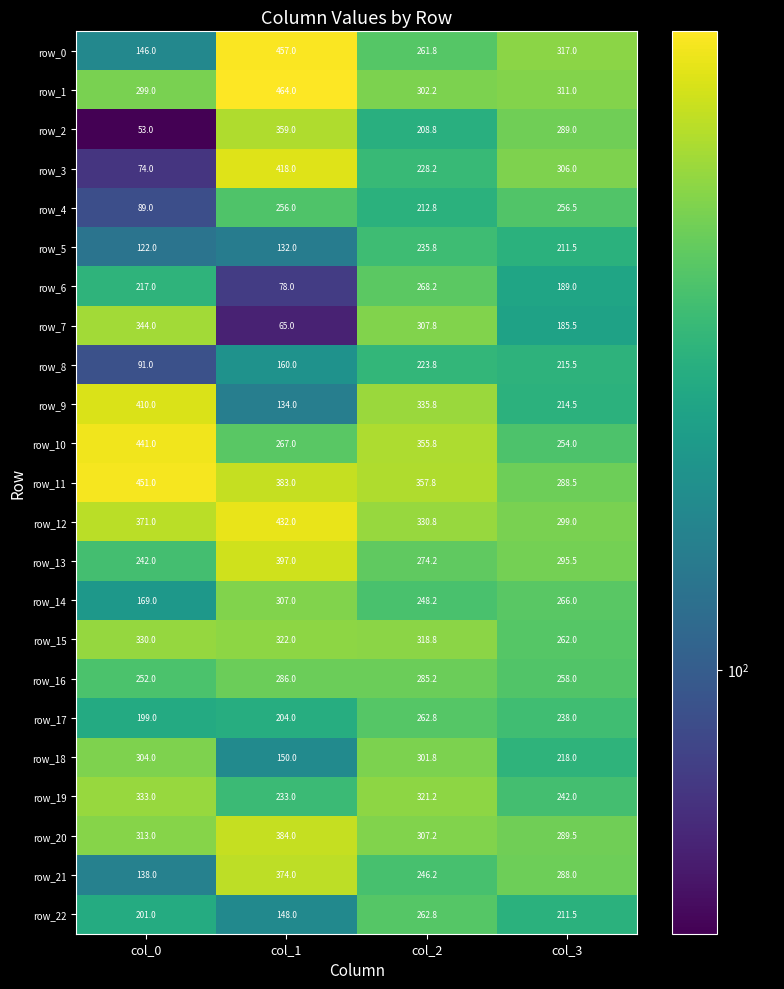

Count the number of data series in this chart.

23